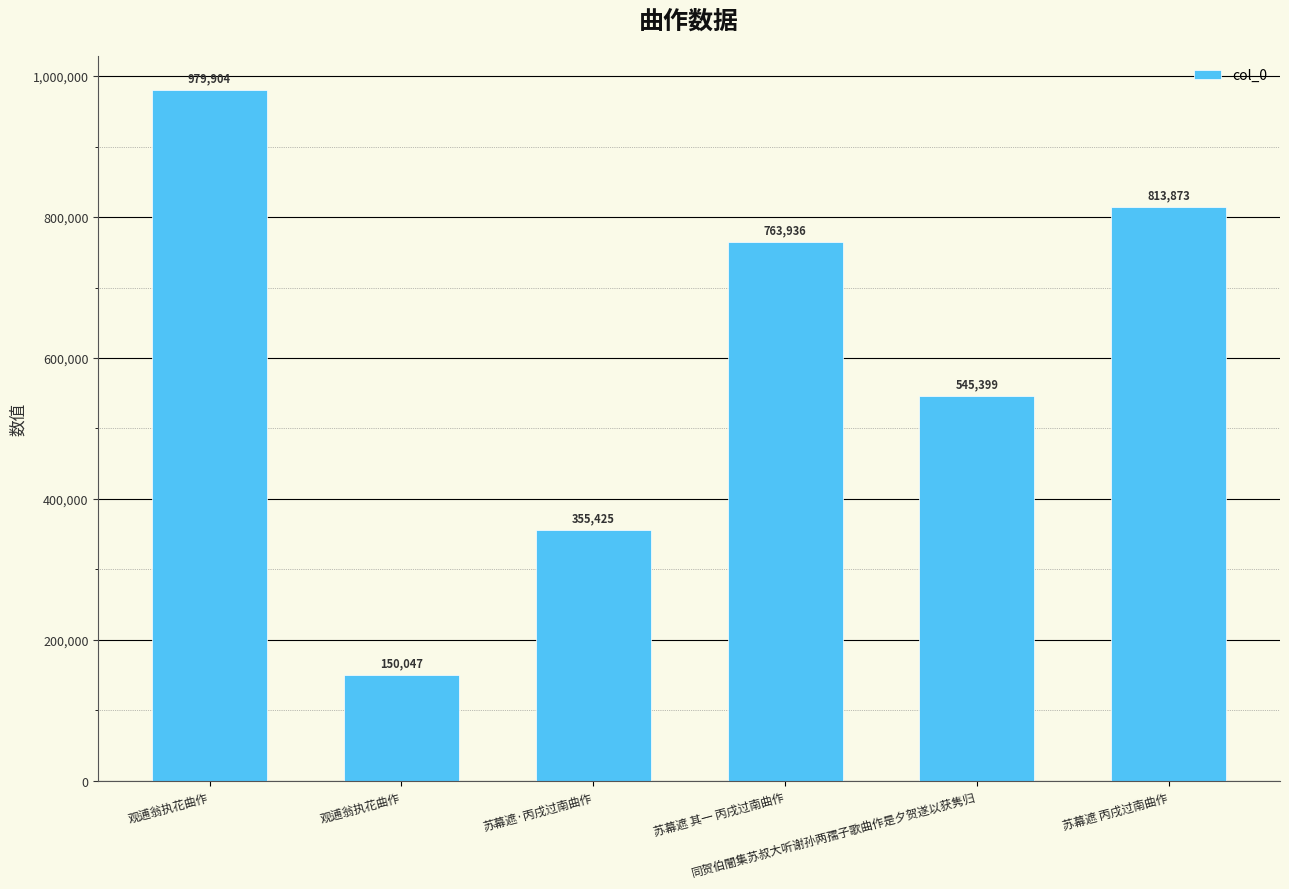

How many values are below 763936?

3